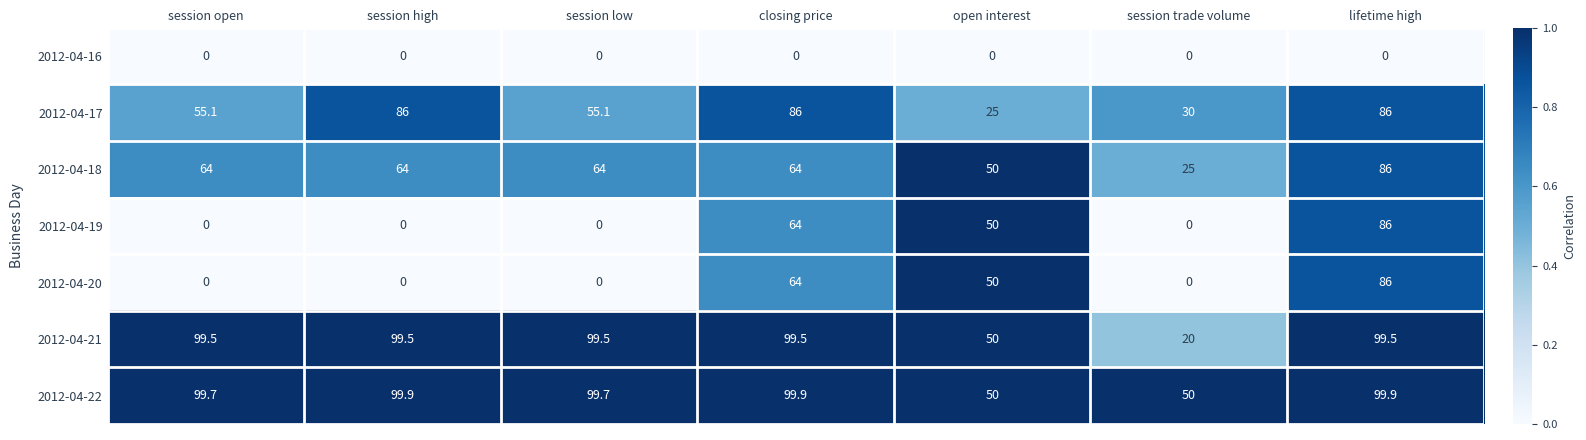

Which series has the largest total across all categories?

2012-04-22